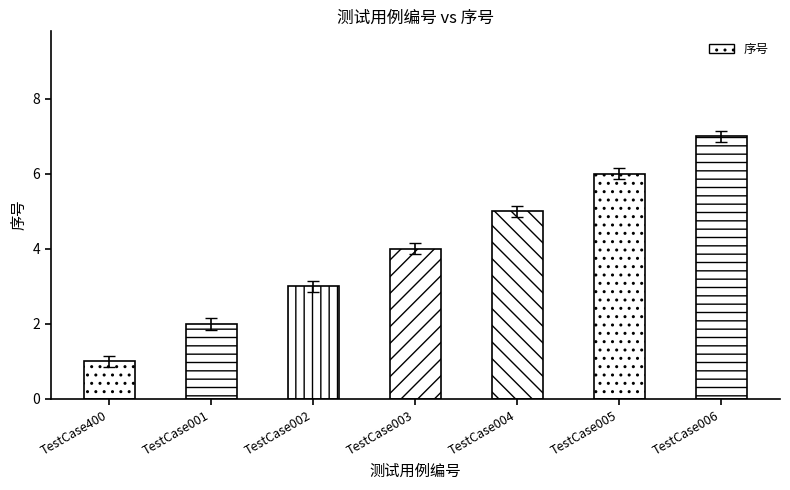

Where is the data nearest to the value 3?

TestCase002